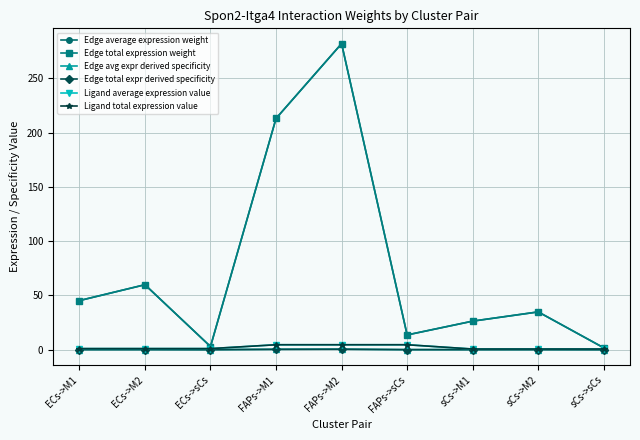

What is the sum of all Edge total expr derived specificity values?

1.0